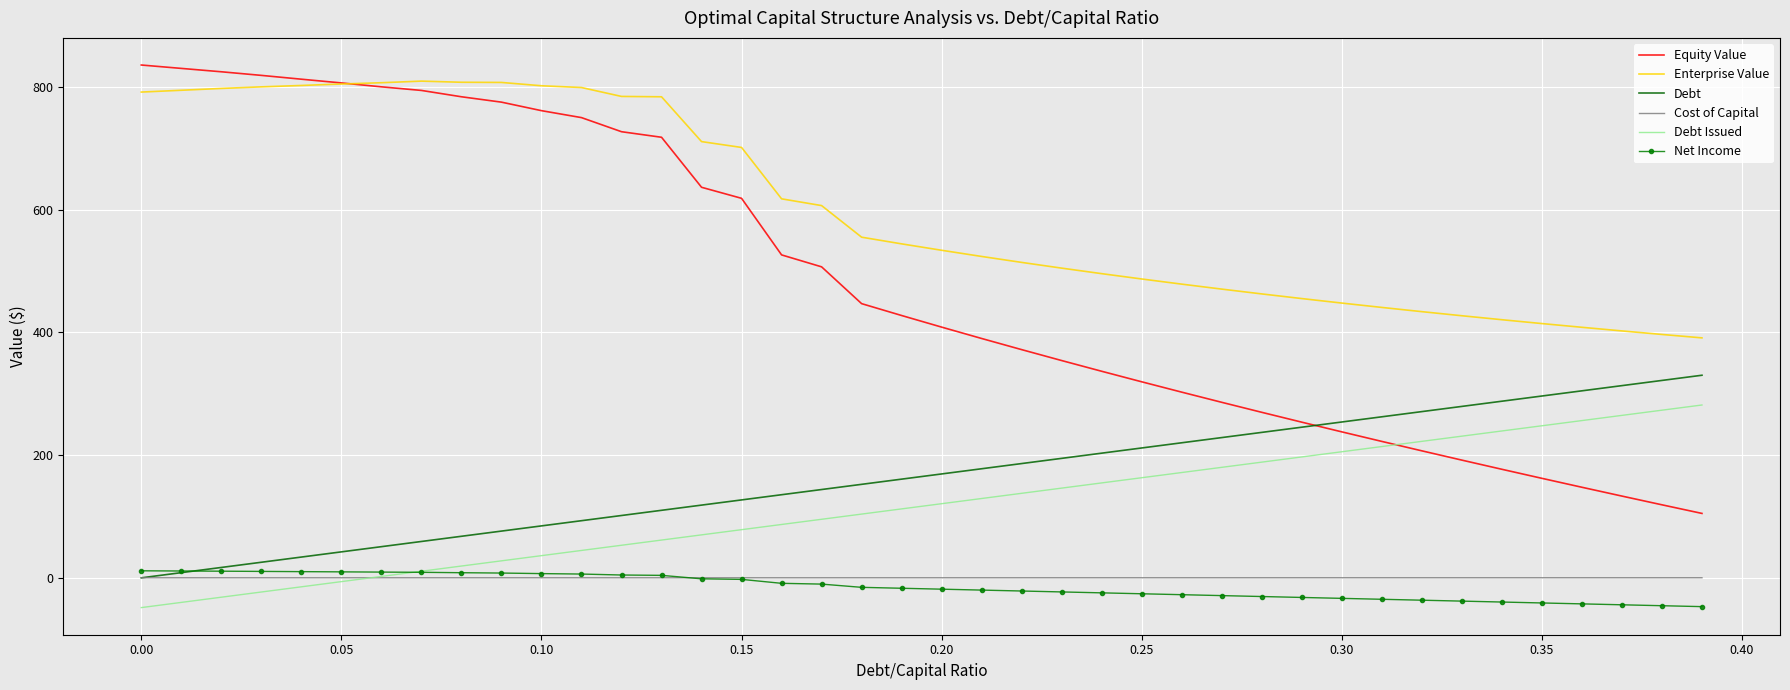

How many values in Debt are above zero?

39